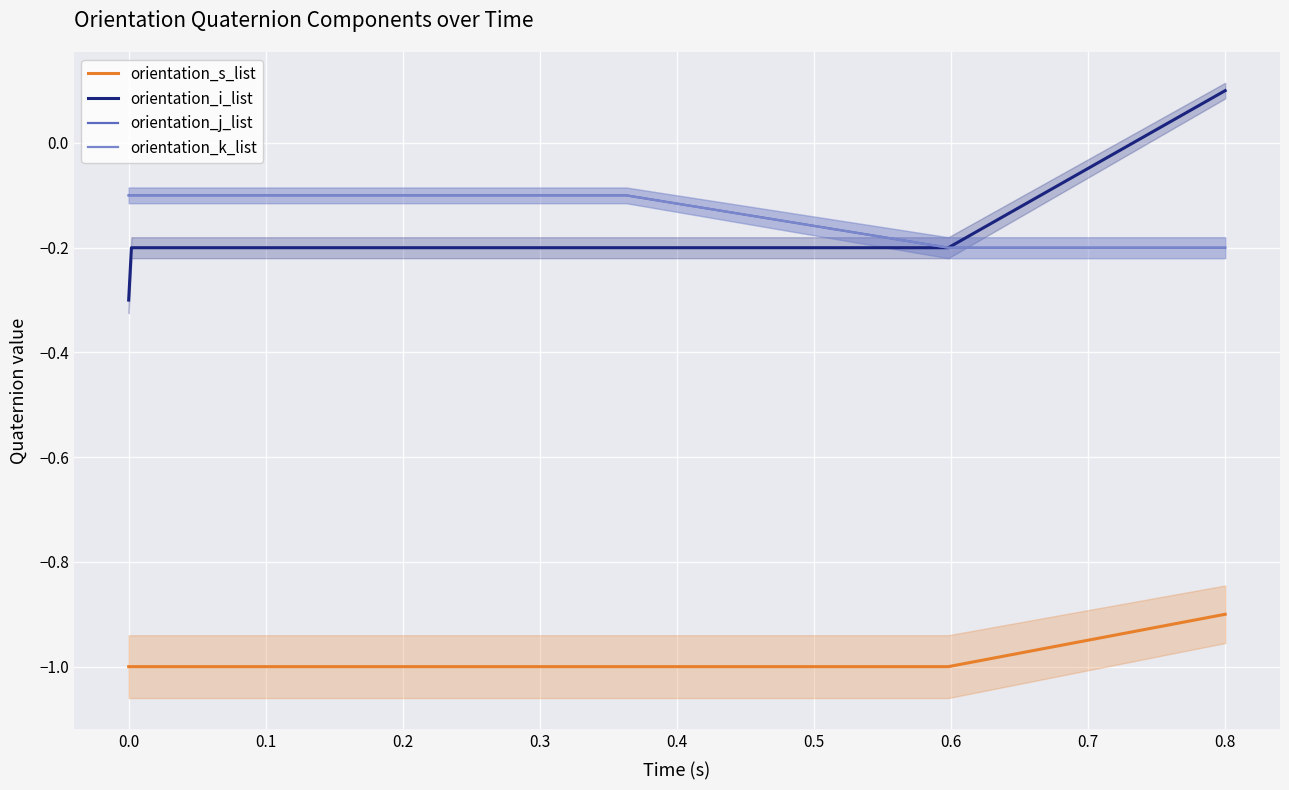

The orientation_j_list series shows -0.0 at 0.5. True or false?

False